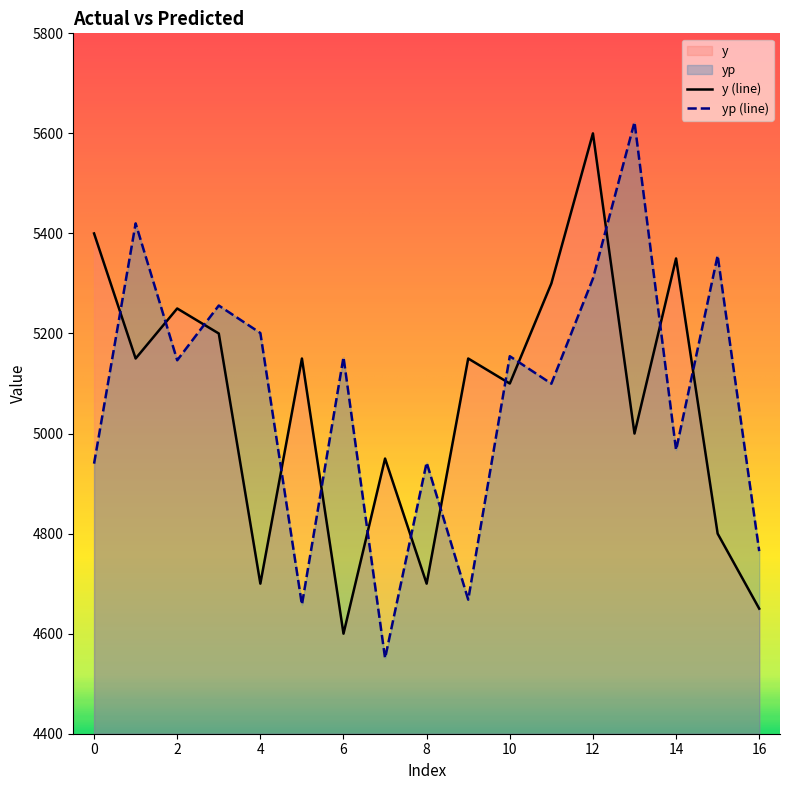

Does the chart have visible grid lines?

No